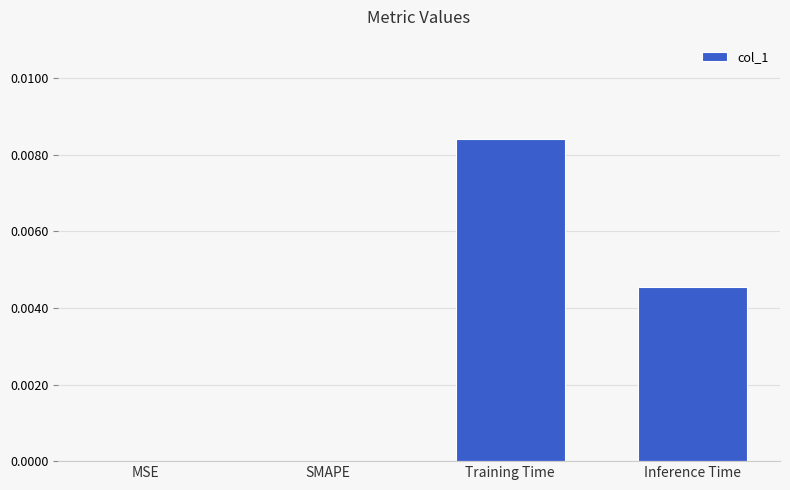

Count the number of categories in the chart.

4